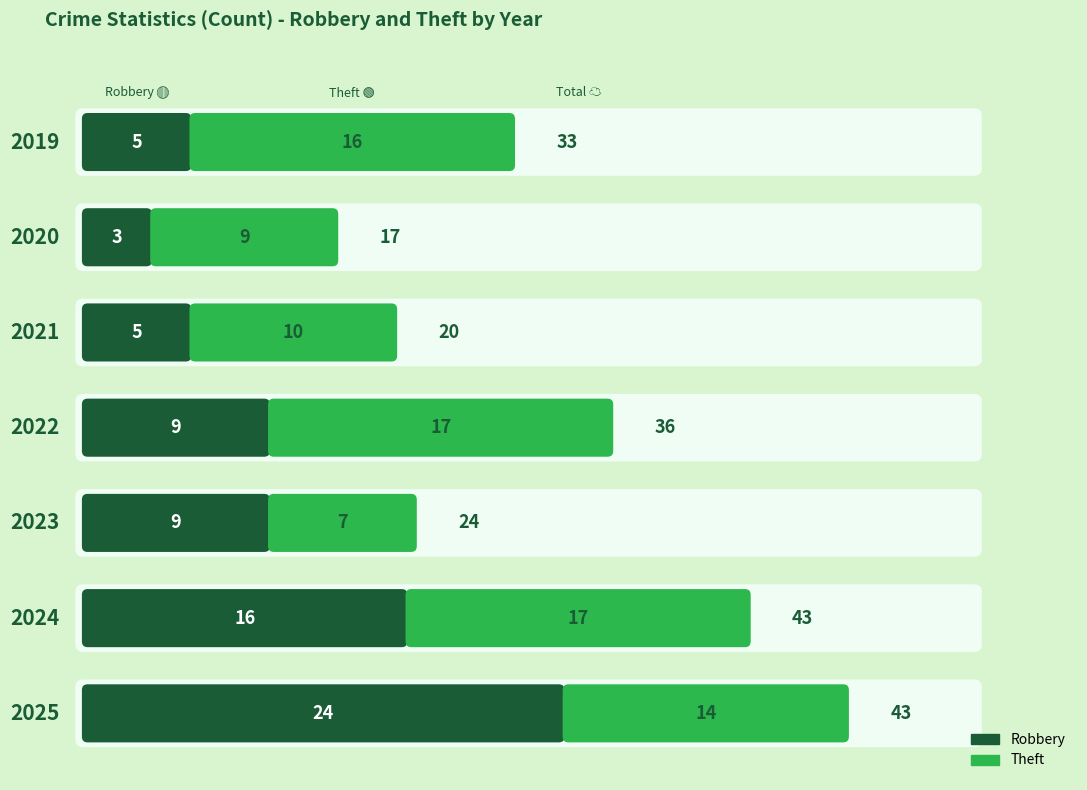

Reading right to left, transcribe all the data shown in this chart.

Robbery: 2025=24	2024=16	2023=9	2022=9	2021=5	2020=3	2019=5
Theft: 2025=14	2024=17	2023=7	2022=17	2021=10	2020=9	2019=16
Total: 2025=43	2024=43	2023=24	2022=36	2021=20	2020=17	2019=33